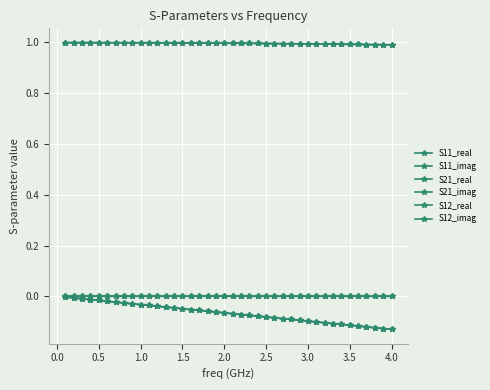

True or false: S11_real and S11_imag cross at least once.

False